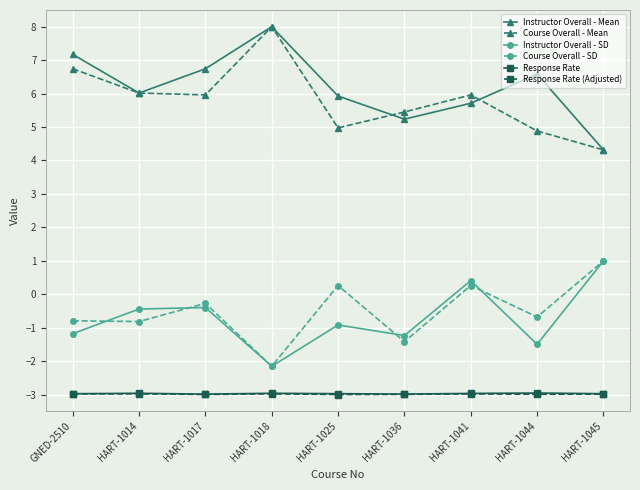

At how many categories does at least one series exceed 0?

9